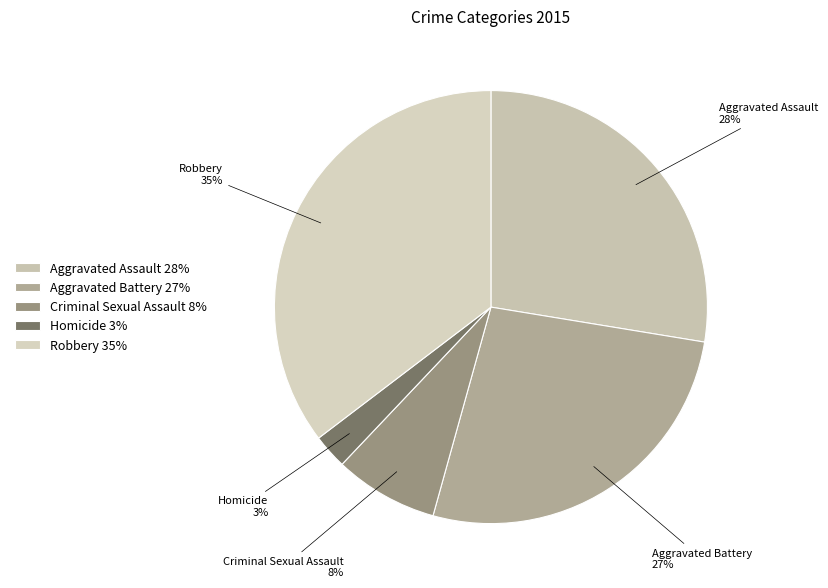

Is there a majority slice in this chart?

No